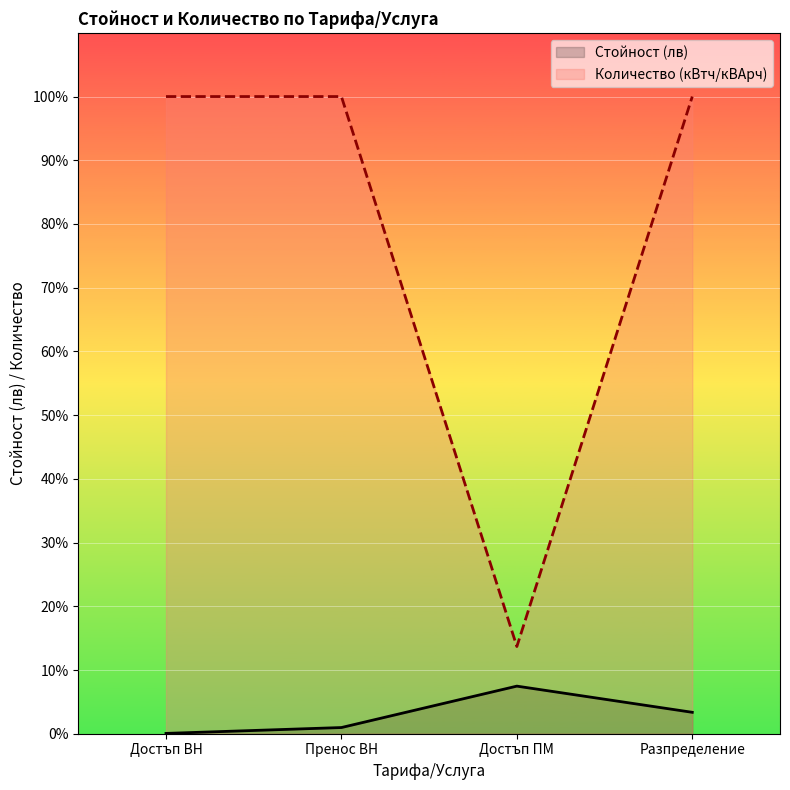

True or false: Количество (кВтч/кВАрч) and Стойност (лв) cross at least once.

False